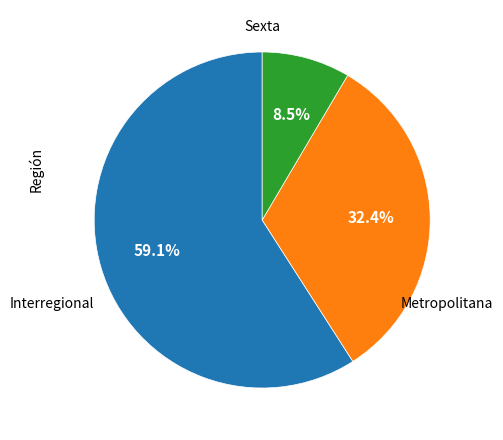

Does any single category account for the majority?

Yes